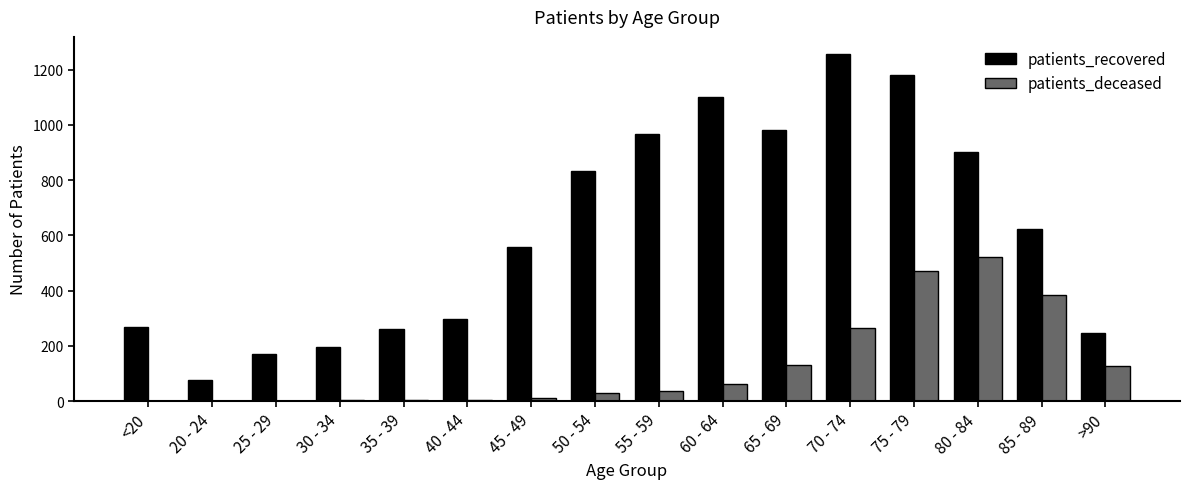

What are all the series names shown in the legend?

patients_recovered, patients_deceased